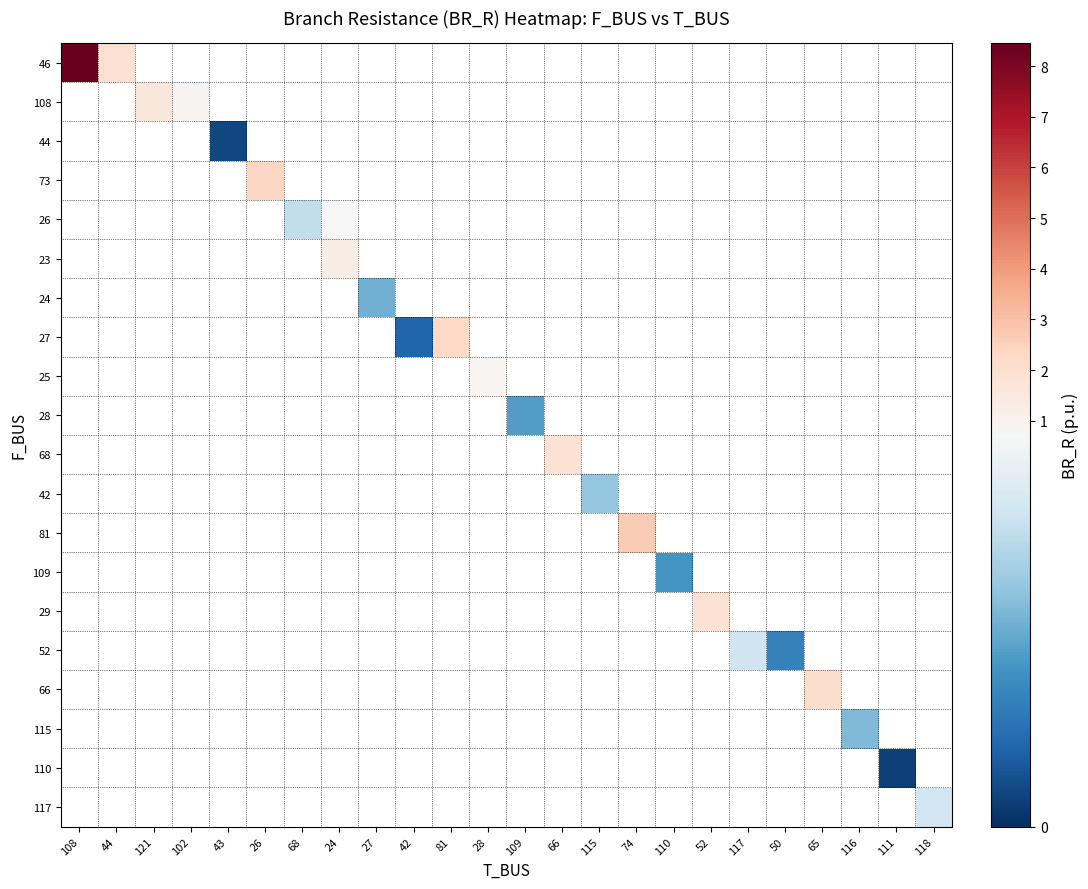

True or false: 66 has a value of 0.8 at 65.

False